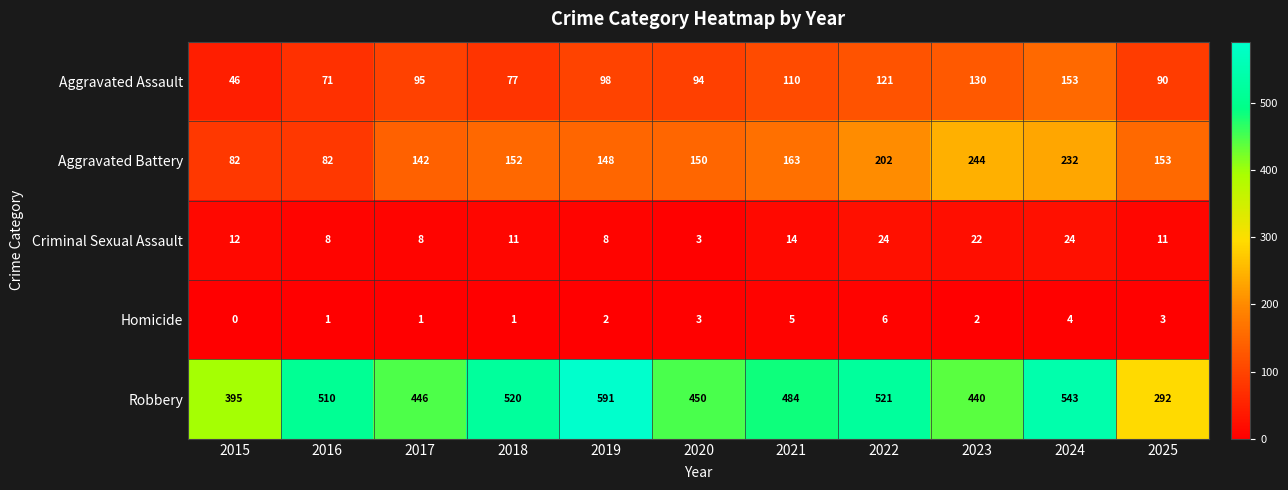

What is the sum of the Criminal Sexual Assault values at 2021 and 2018?

25